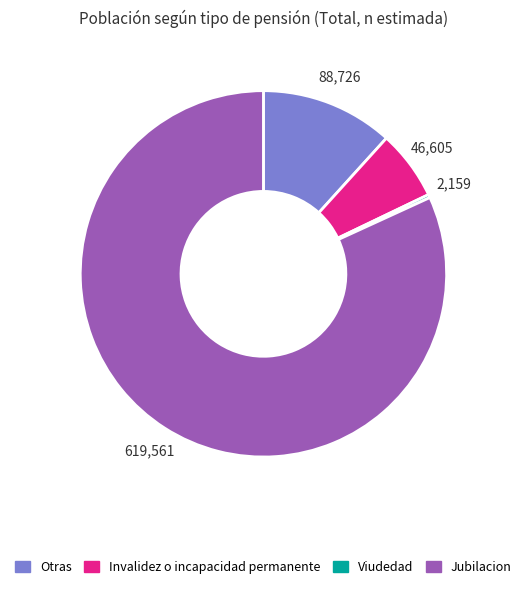

Approximately how many times larger is the value at Otras compared to Invalidez o incapacidad permanente?

1.9